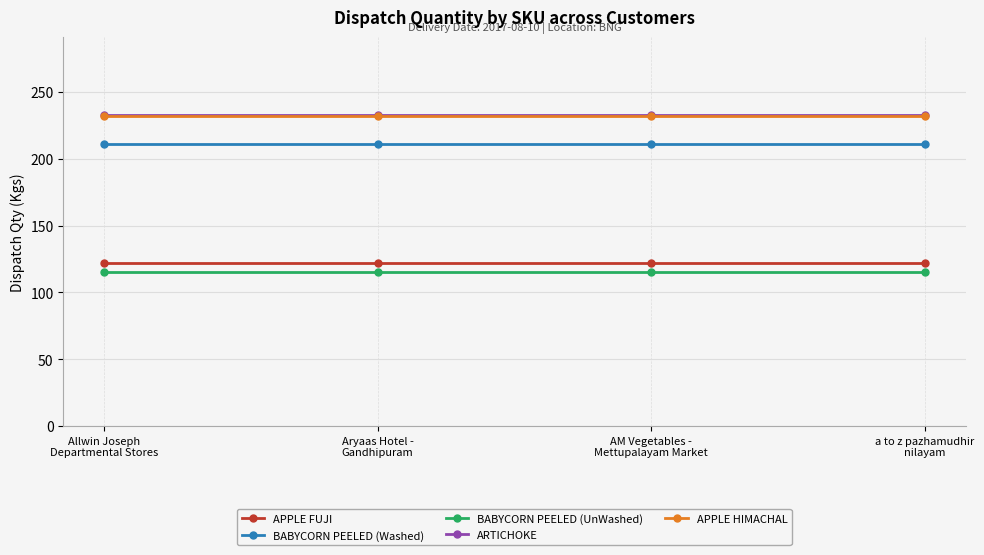

Reading right to left, list all the values displayed in this chart.

APPLE FUJI: 122	122	122	122
BABYCORN PEELED (Washed): 211	211	211	211
BABYCORN PEELED (UnWashed): 115	115	115	115
ARTICHOKE: 233	233	233	233
APPLE HIMACHAL: 232	232	232	232